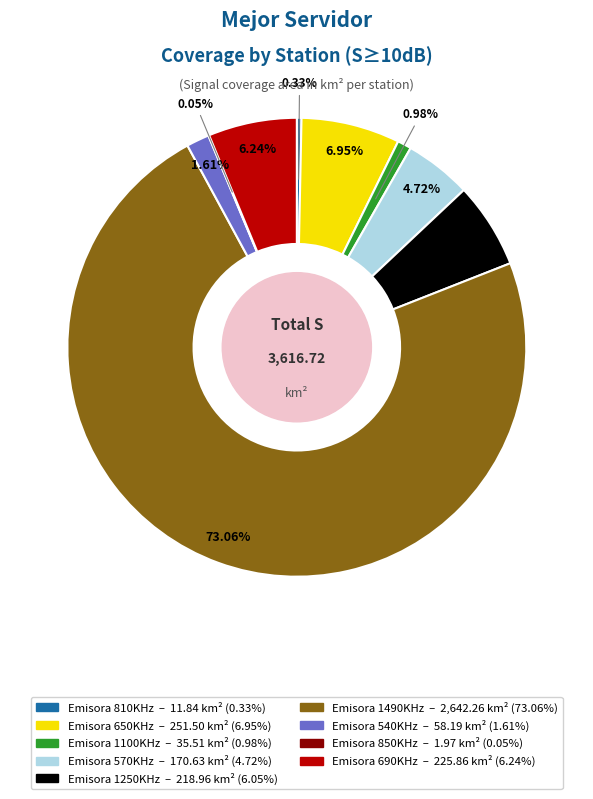

True or false: Emisora 1250KHz accounts for 1% of the total.

False